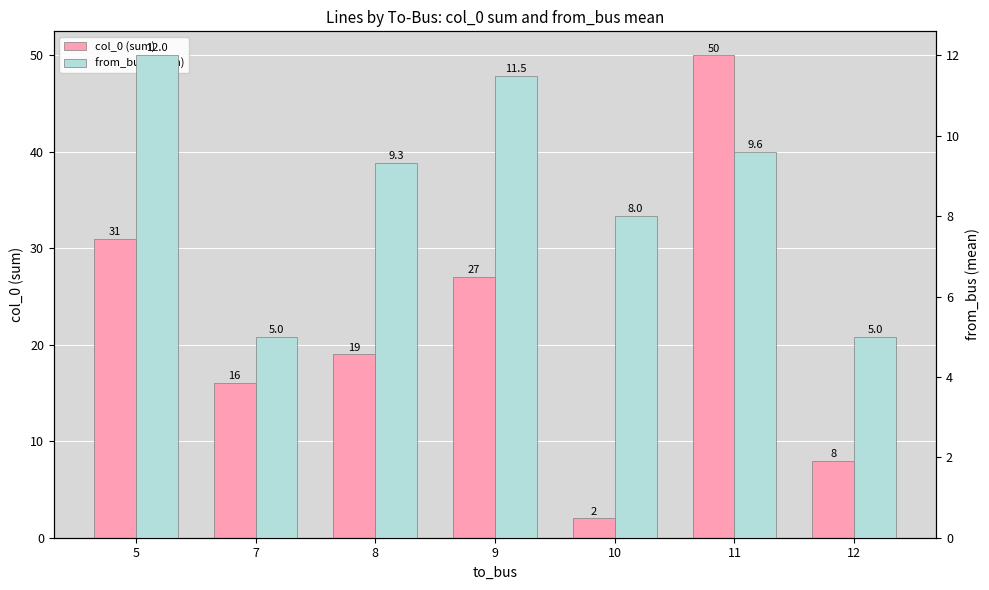

Reading left to right, what are all the values shown in this chart?

col_0 (sum): 5=31.0	7=16.0	8=19.0	9=27.0	10=2.0	11=50.0	12=8.0
from_bus (mean): 5=12.0	7=5.0	8=9.3	9=11.5	10=8.0	11=9.6	12=5.0